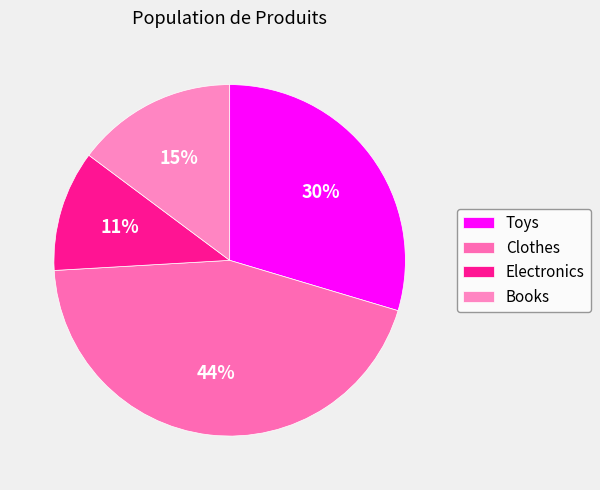

How many slices are in this pie chart?

4